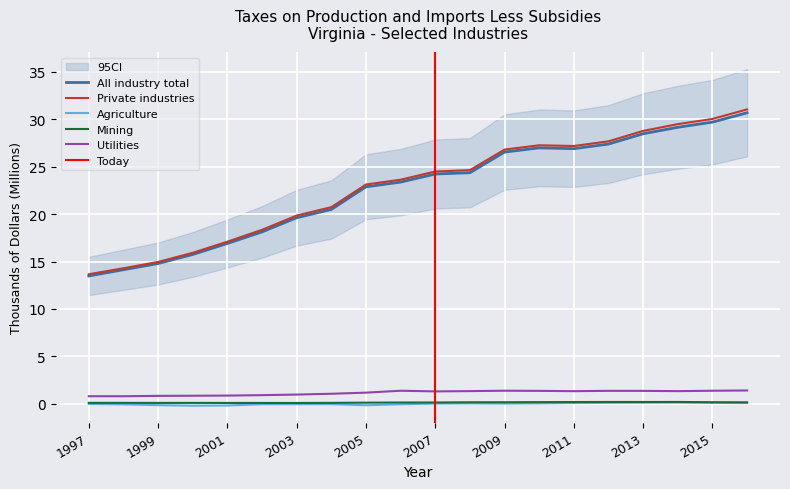

At which category is the sum across all series the highest?

2016